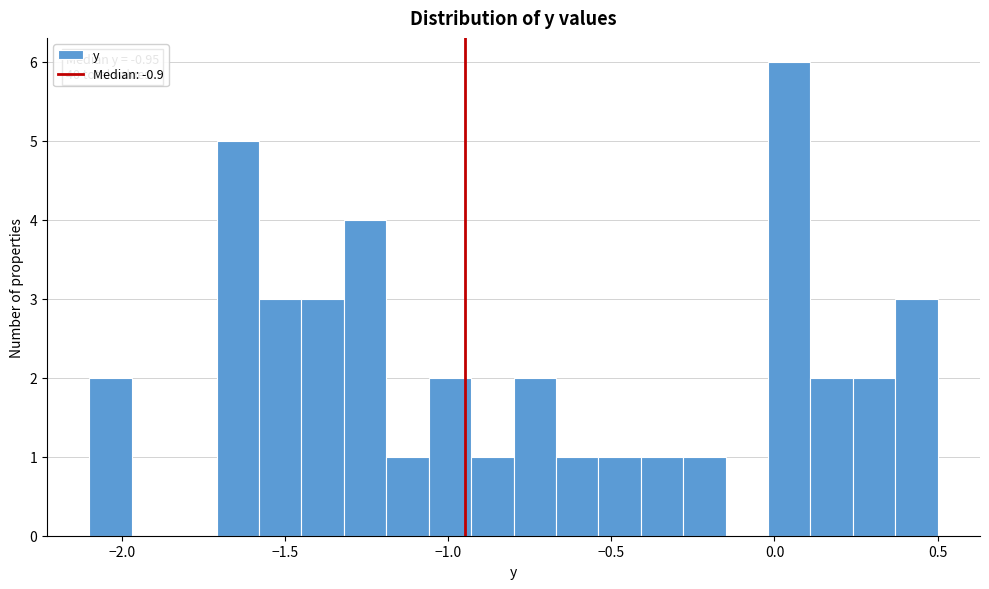

Read against the x-axis, roughly where is the centre of the tallest bar?

0.05